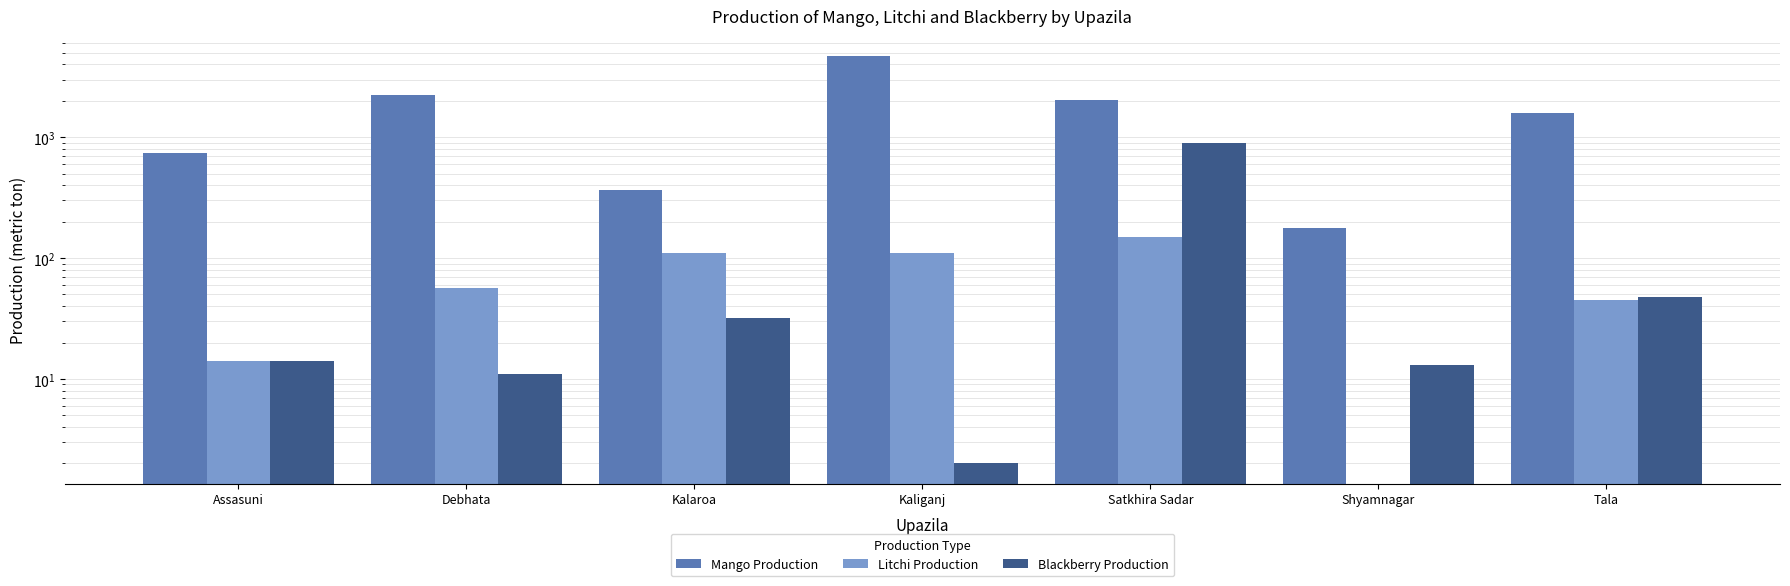

The value of Mango Production at Debhata is 486. True or false?

False